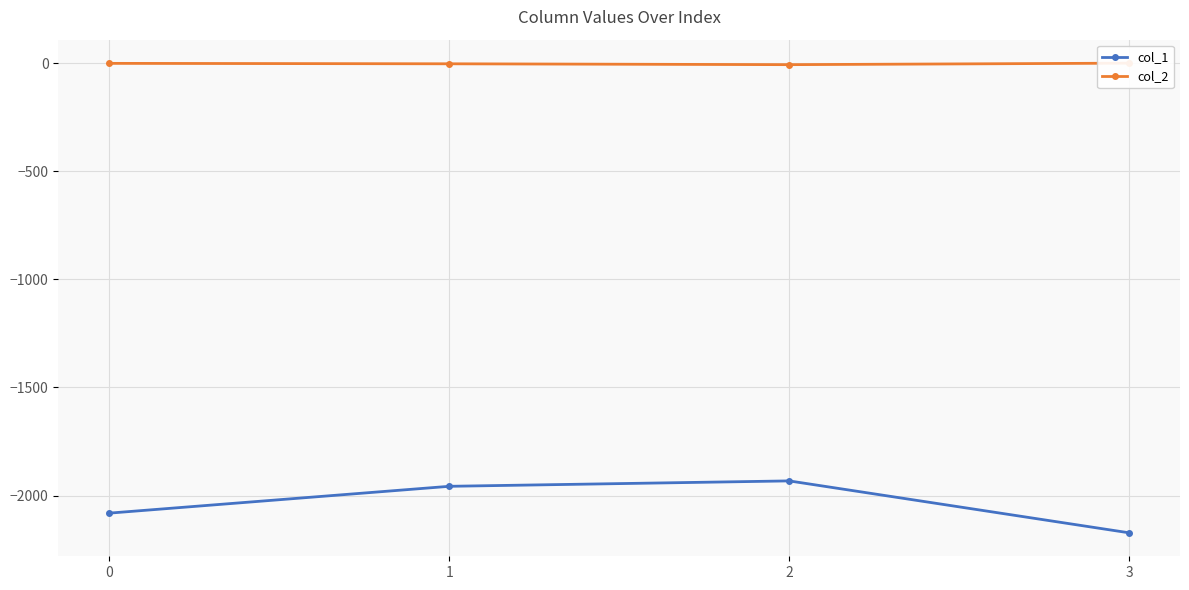

List the series in order of their overall mean, highest first.

col_2, col_1